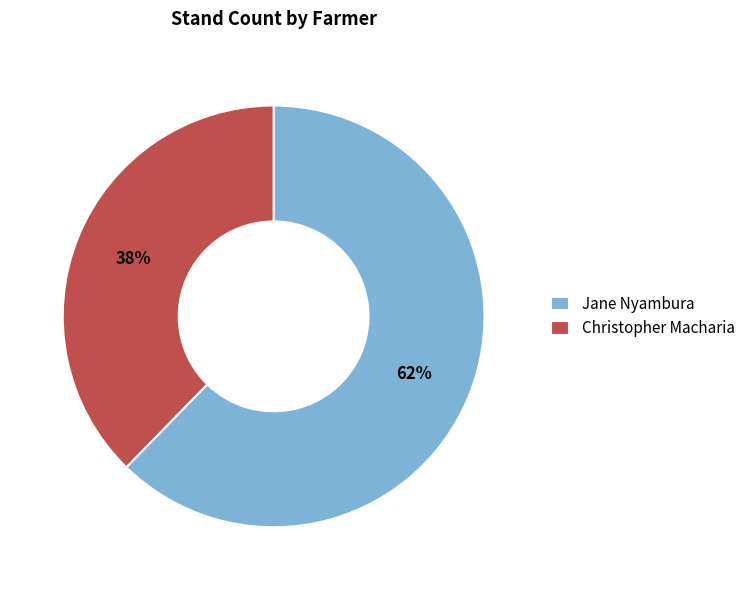

What is the largest slice in the pie chart?

Jane Nyambura